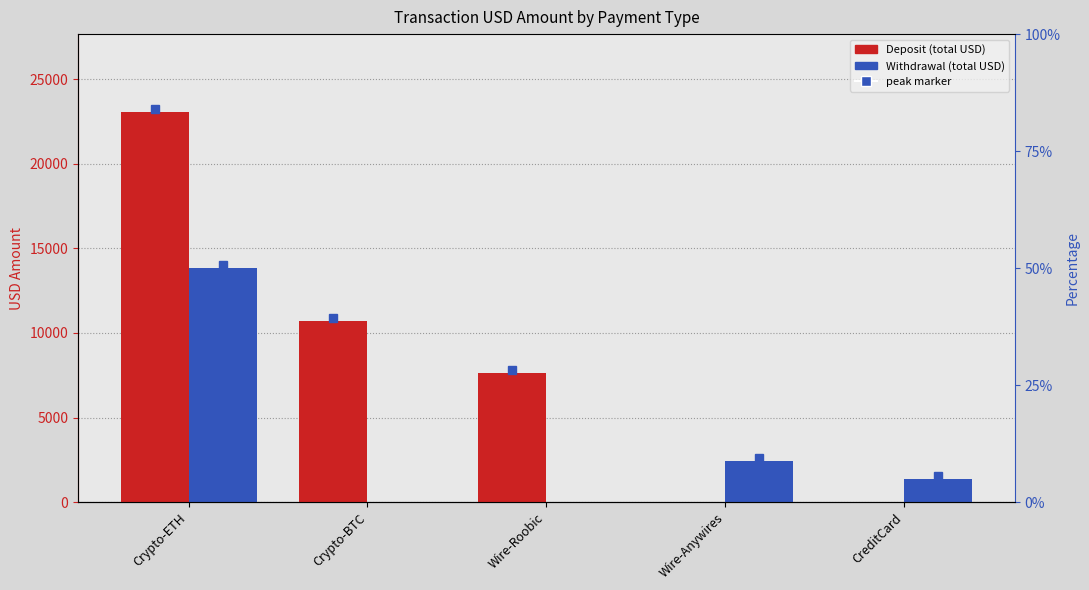

How many values in the Deposit series exceed 7638?

3